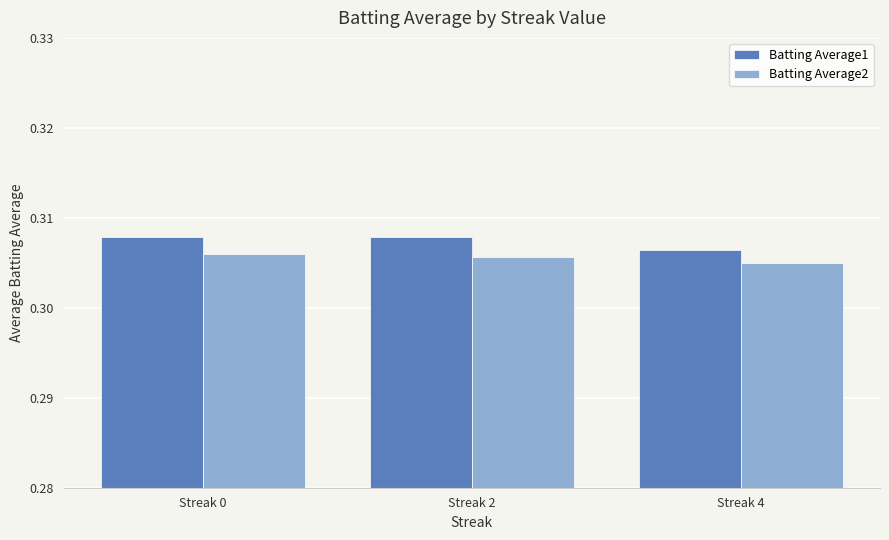

How many Batting Average2 values are between 0 and 1?

3